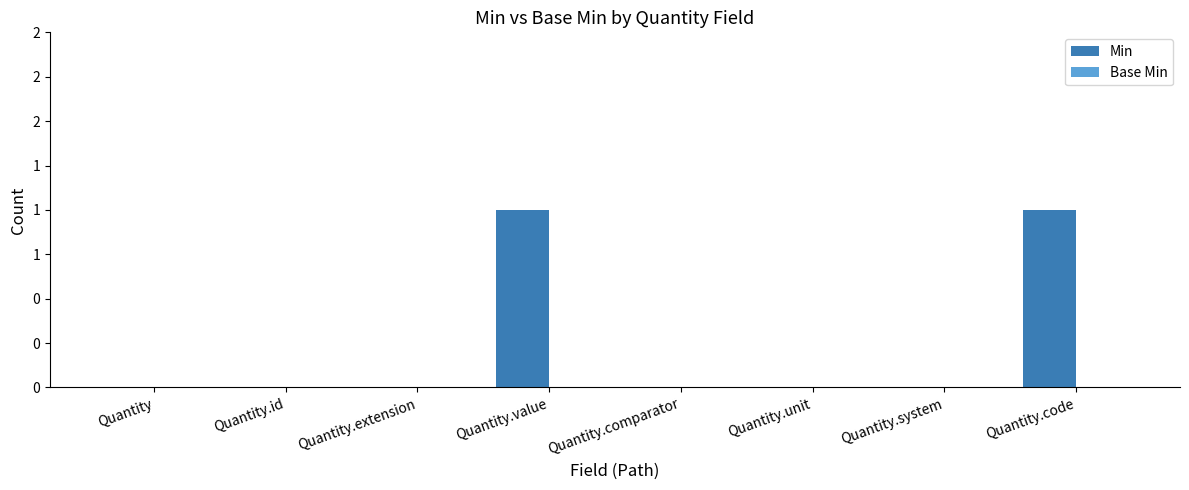

Reading right to left, transcribe all the data shown in this chart.

Min: 1	0	0	0	1	0	0	0
Base Min: 0	0	0	0	0	0	0	0